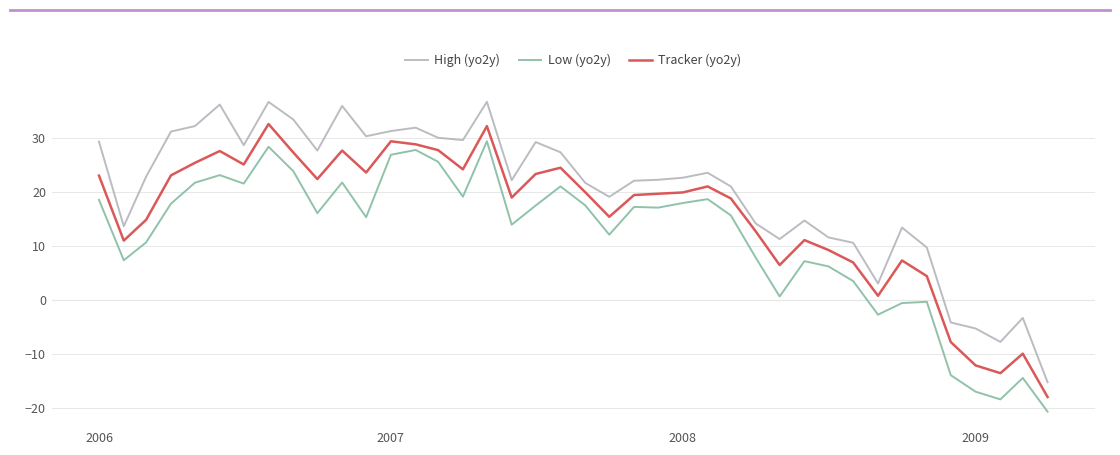

List the series in order of their peak value, highest first.

High (yo2y), Tracker (yo2y), Low (yo2y)